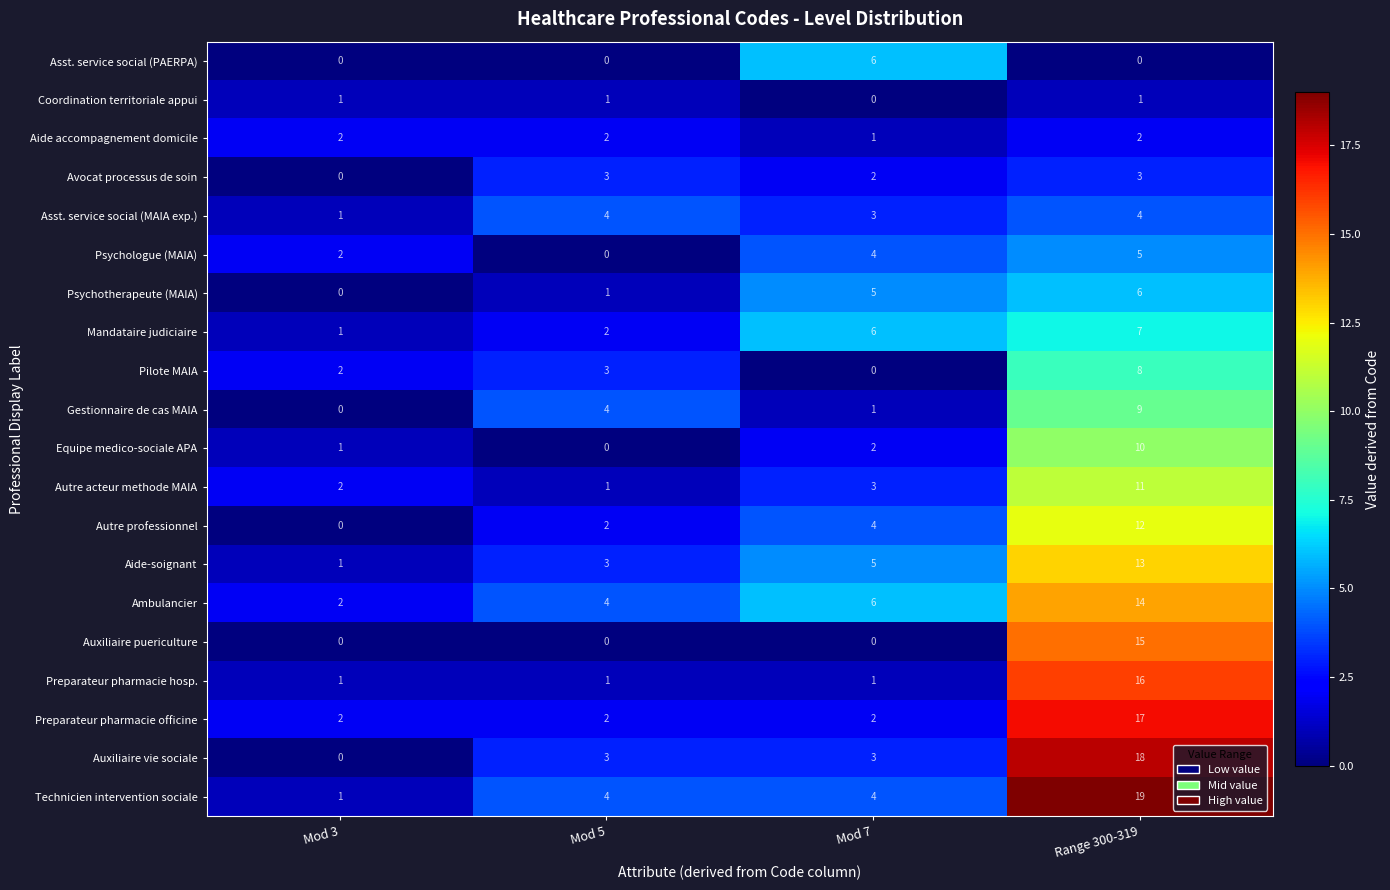

What is the sum of the Equipe medico-sociale APA values at Range 300-319 and Mod 3?

11